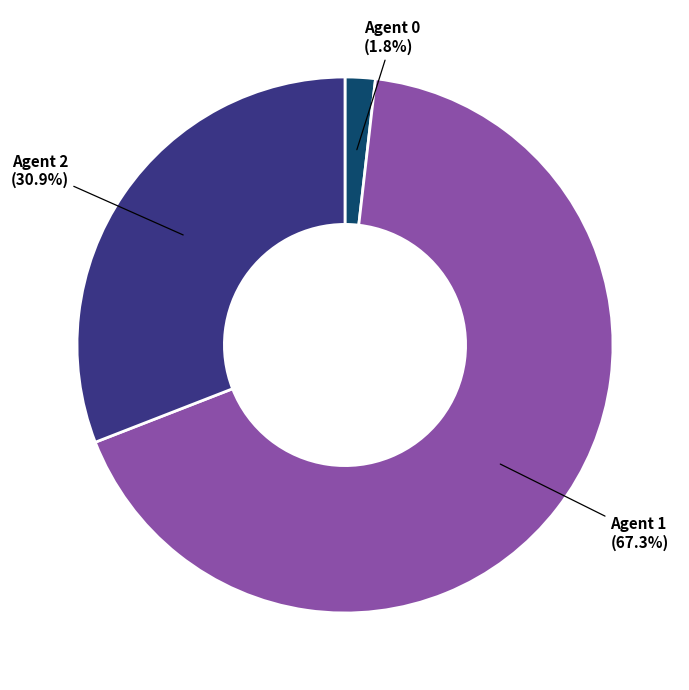

Which slice is the largest?

Agent 1